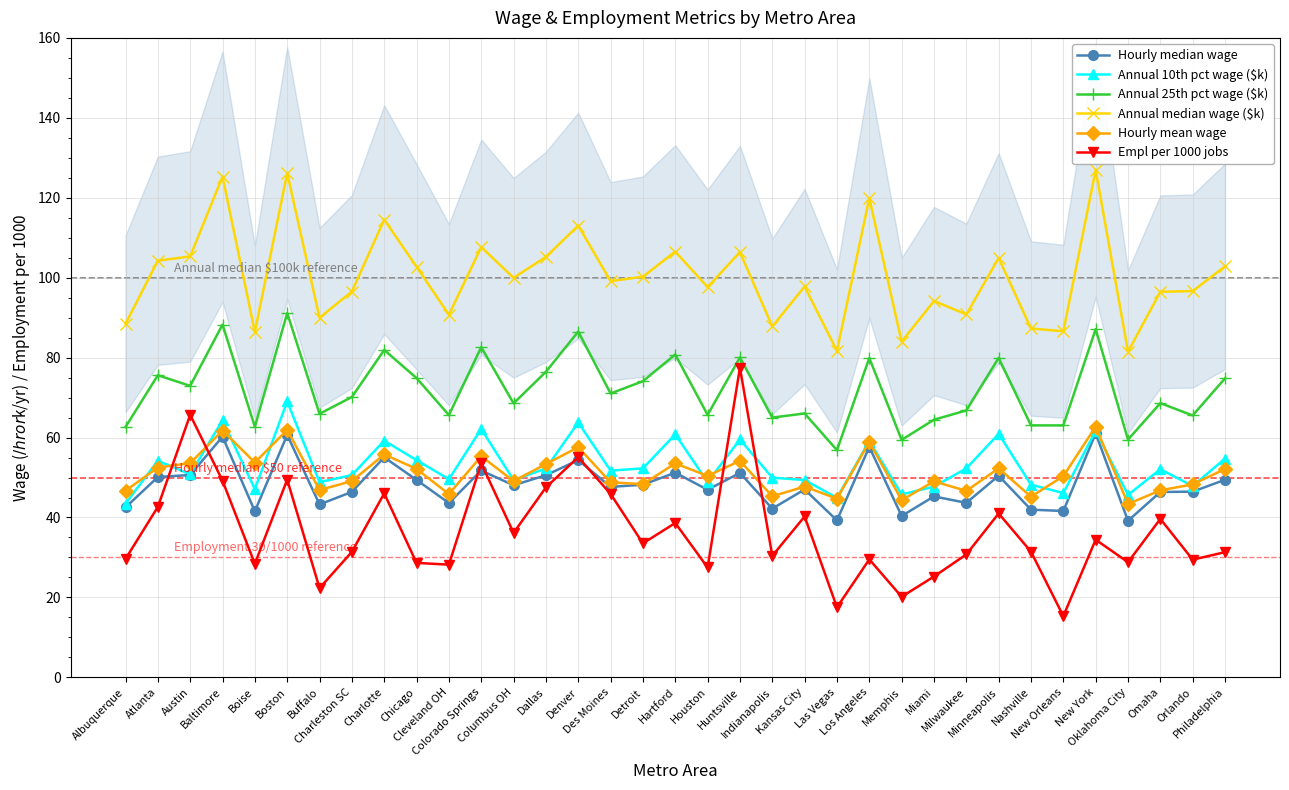

At which label is Annual 10th pct wage ($k) closest to 56?

Philadelphia